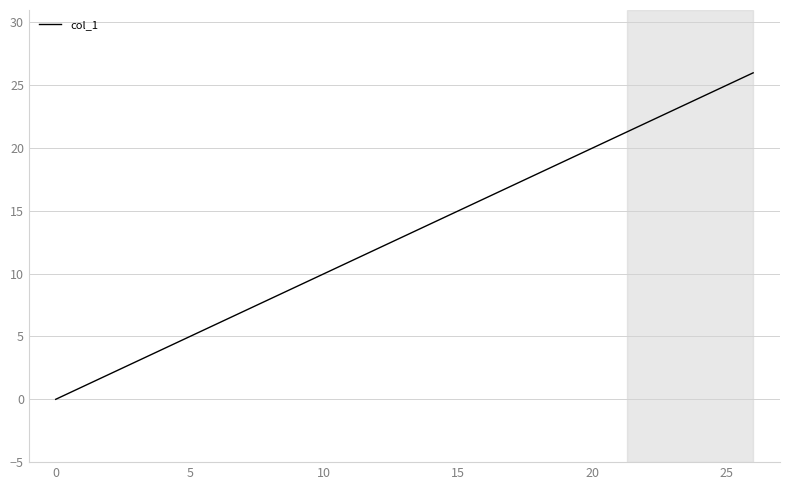

What is the maximum value shown in the chart?

26.0